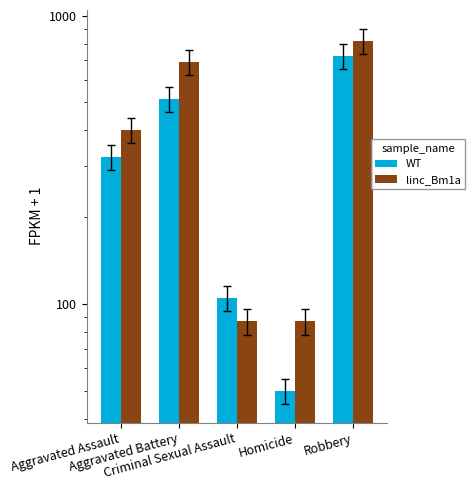

Rank the categories by linc_Bm1a value from highest to lowest.

Robbery, Aggravated Battery, Aggravated Assault, Criminal Sexual Assault, Homicide